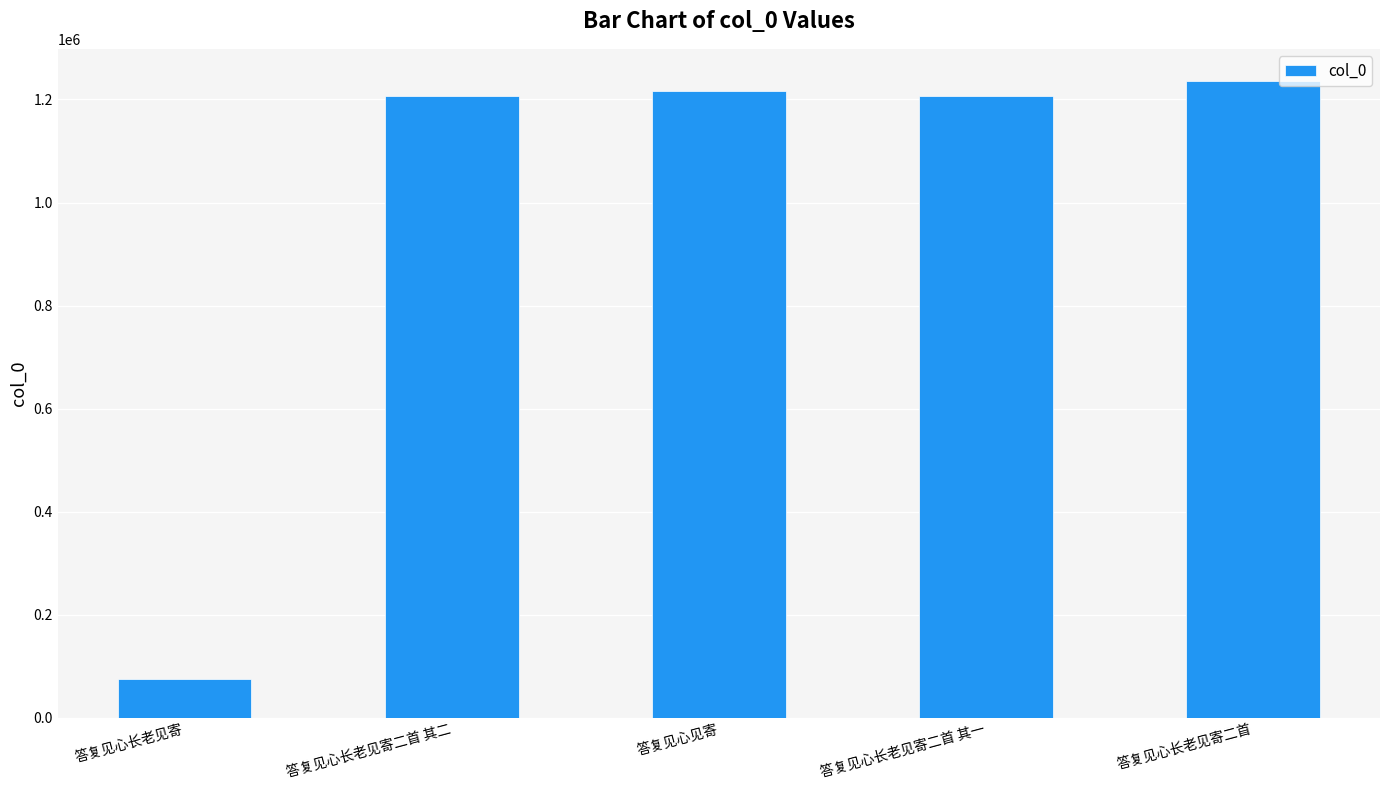

What is the change in value from 答复见心长老见寄 to 答复见心长老见寄二首 其一?

+1132473